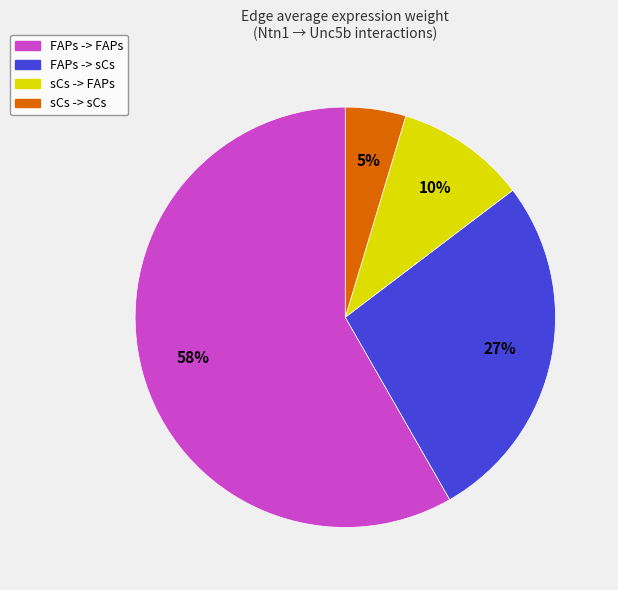

What is the majority slice?

FAPs -> FAPs